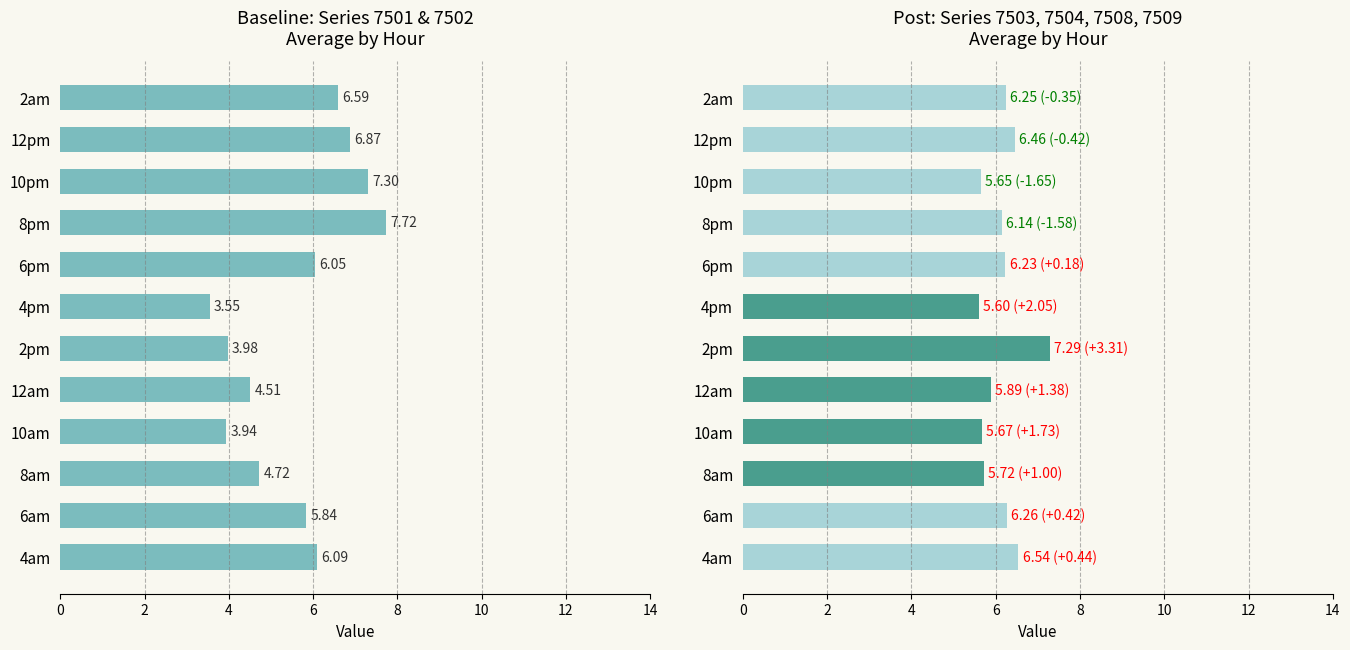

How many distinct data groups are displayed?

2